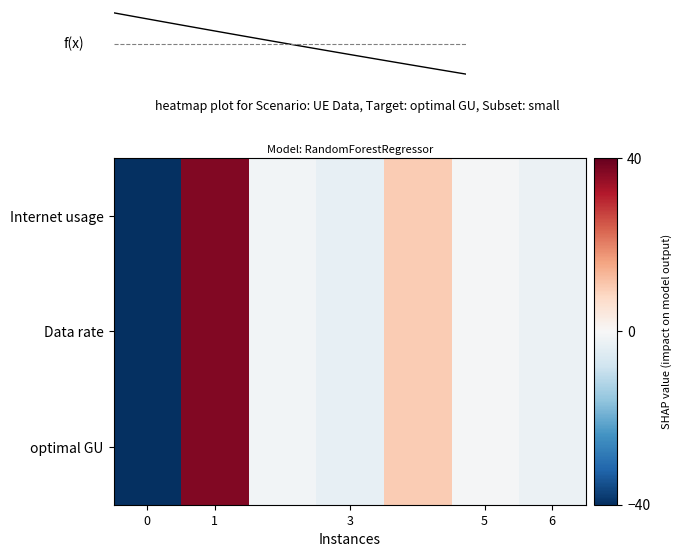

How many data points in Data rate are above 0?

2